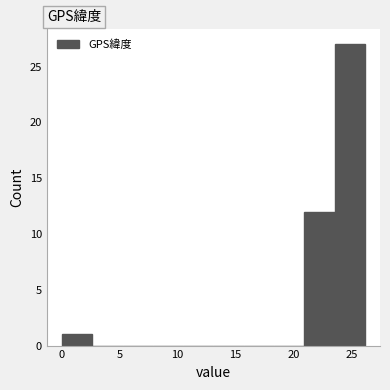

How tall is the bar that spans 21.0 to 23.5 on the x-axis? Neither the bar edges nor the heights are printed on the chart, so give them approximately, as read against the axes.

12